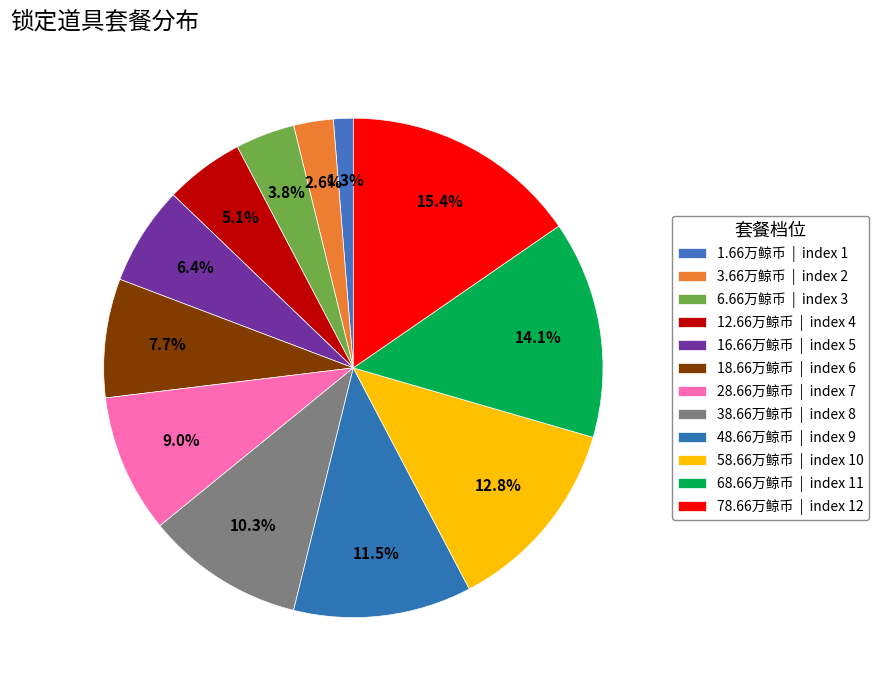

The 12.66万鲸币 slice represents 1% of the pie. True or false?

False